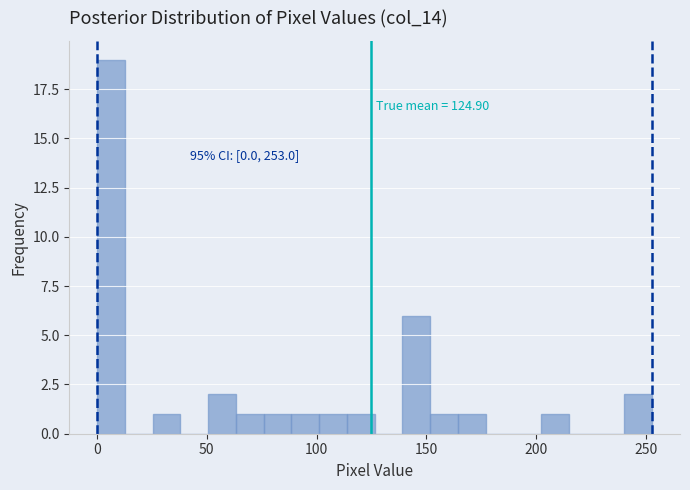

Around what value on the x-axis is the tallest bar? Give the approximate position of its centre, as read against the axis.

5